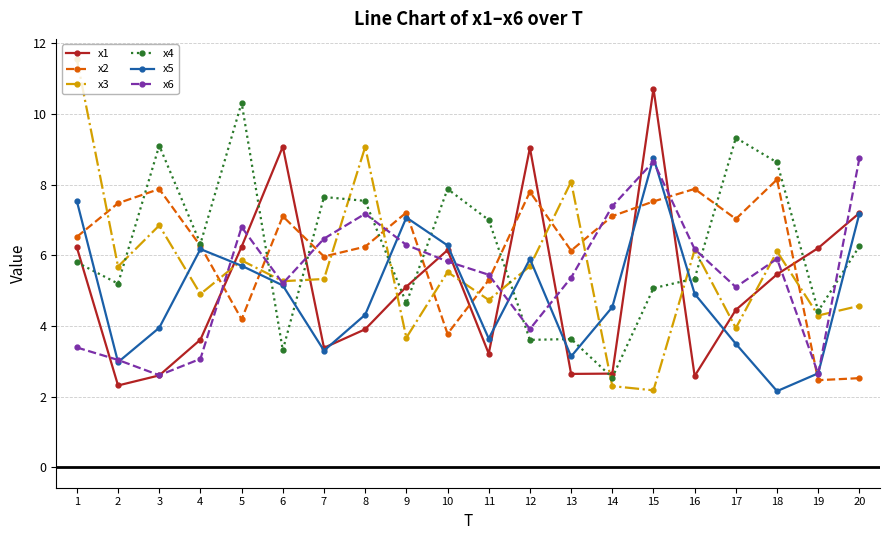

At which category does x1 reach its first local valley?

2